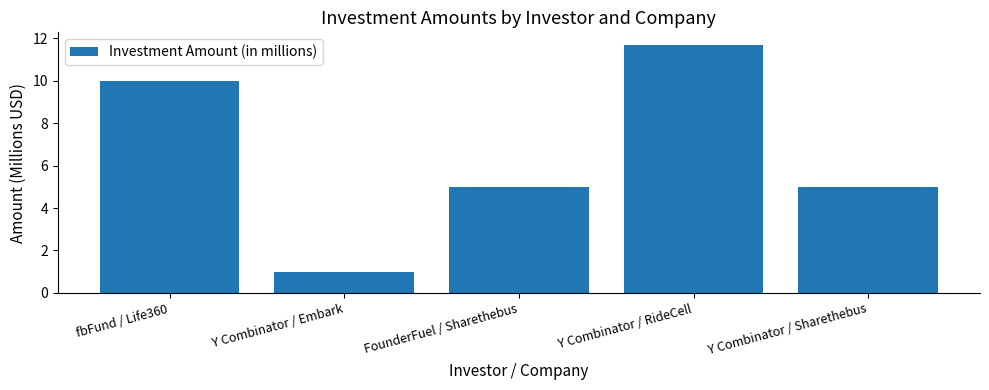

Count the values in the range 5 to 10.

3